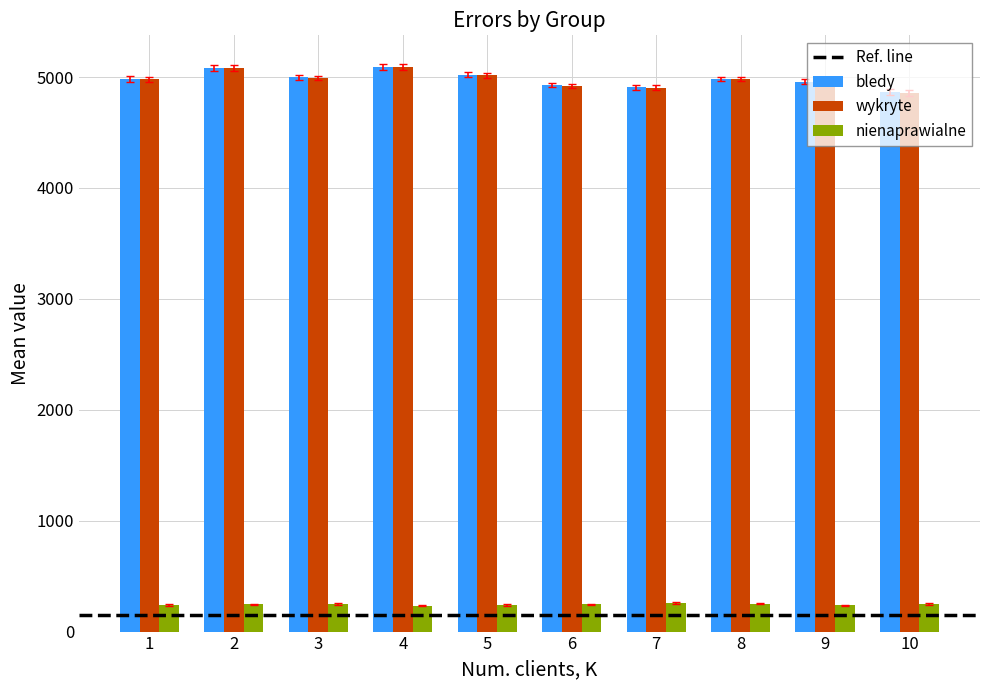

Is the value of bledy at 6 greater than the value of wykryte at 1?

No